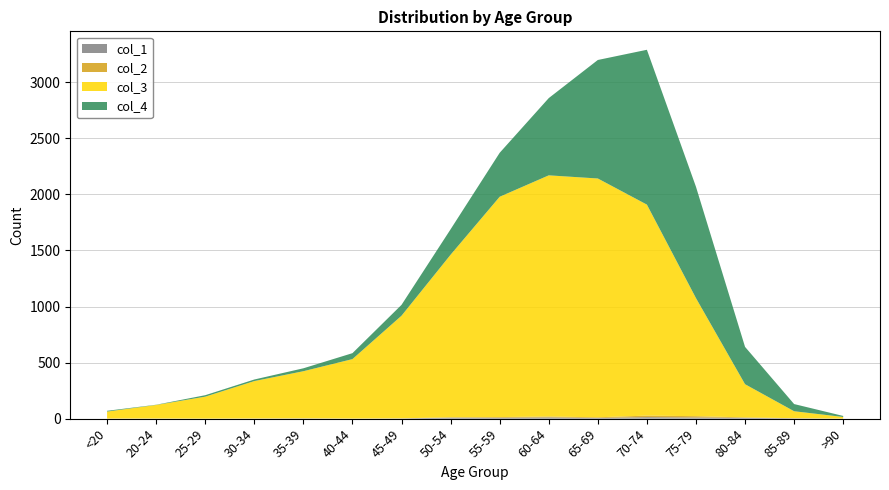

Reading left to right, list all the values displayed in this chart.

col_1: <20=0	20-24=1	25-29=0	30-34=0	35-39=2	40-44=0	45-49=2	50-54=9	55-59=8	60-64=11	65-69=6	70-74=13	75-79=10	80-84=7	85-89=3	>90=0
col_2: <20=1	20-24=0	25-29=0	30-34=2	35-39=1	40-44=1	45-49=1	50-54=3	55-59=6	60-64=8	65-69=6	70-74=14	75-79=12	80-84=4	85-89=1	>90=0
col_3: <20=62	20-24=121	25-29=196	30-34=333	35-39=420	40-44=530	45-49=915	50-54=1450	55-59=1965	60-64=2151	65-69=2130	70-74=1882	75-79=1053	80-84=296	85-89=62	>90=15
col_4: <20=7	20-24=2	25-29=13	30-34=14	35-39=26	40-44=53	45-49=97	50-54=227	55-59=392	60-64=689	65-69=1057	70-74=1381	75-79=993	80-84=333	85-89=64	>90=9